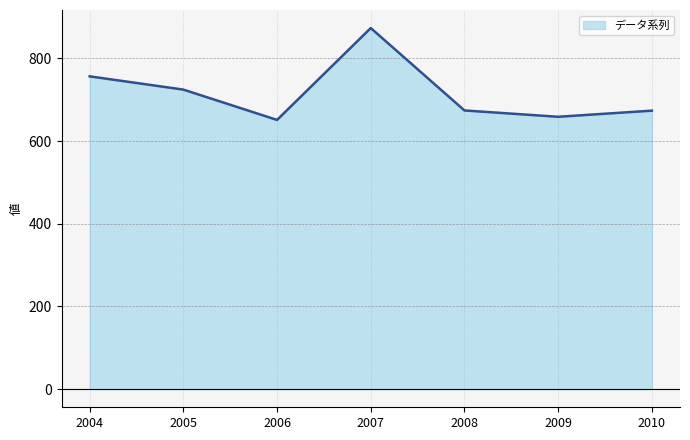

Where does the data first go above 673?

2004